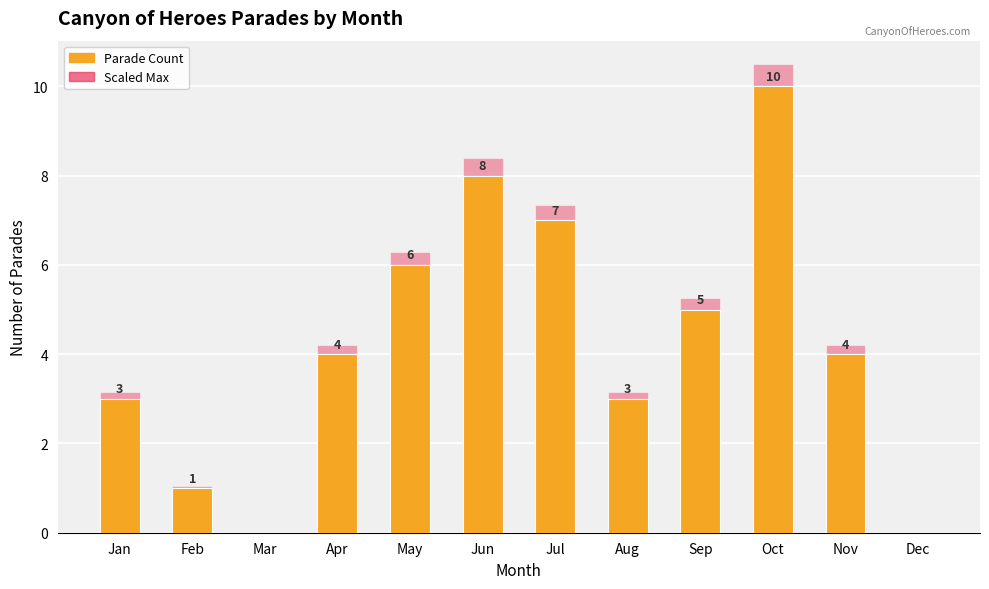

Is it true that Scaled Max equals 3.3 at Mar?

False